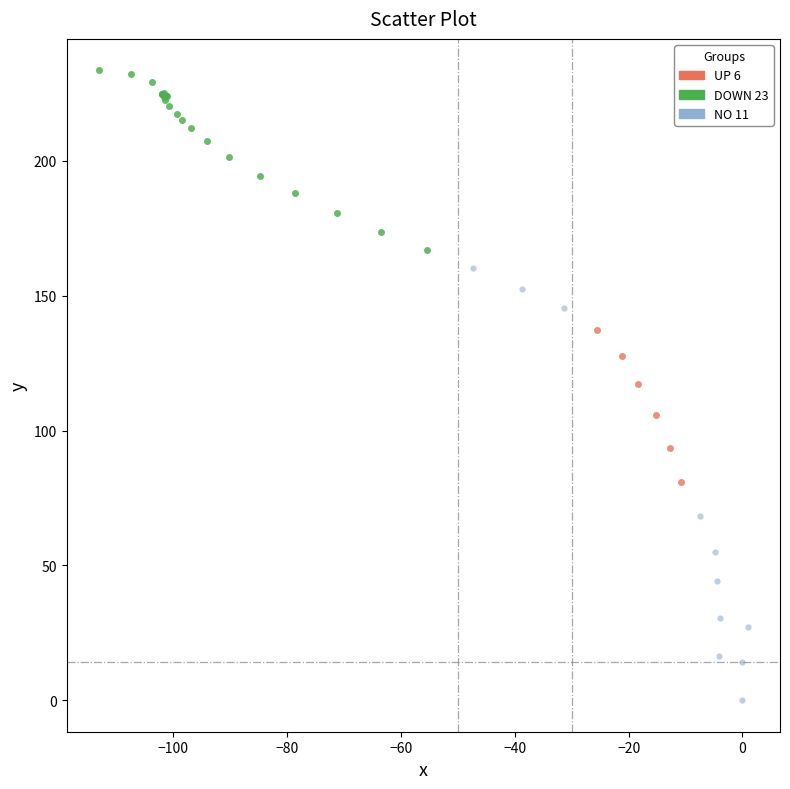

Which series contains the lowest Y value?

NO 11